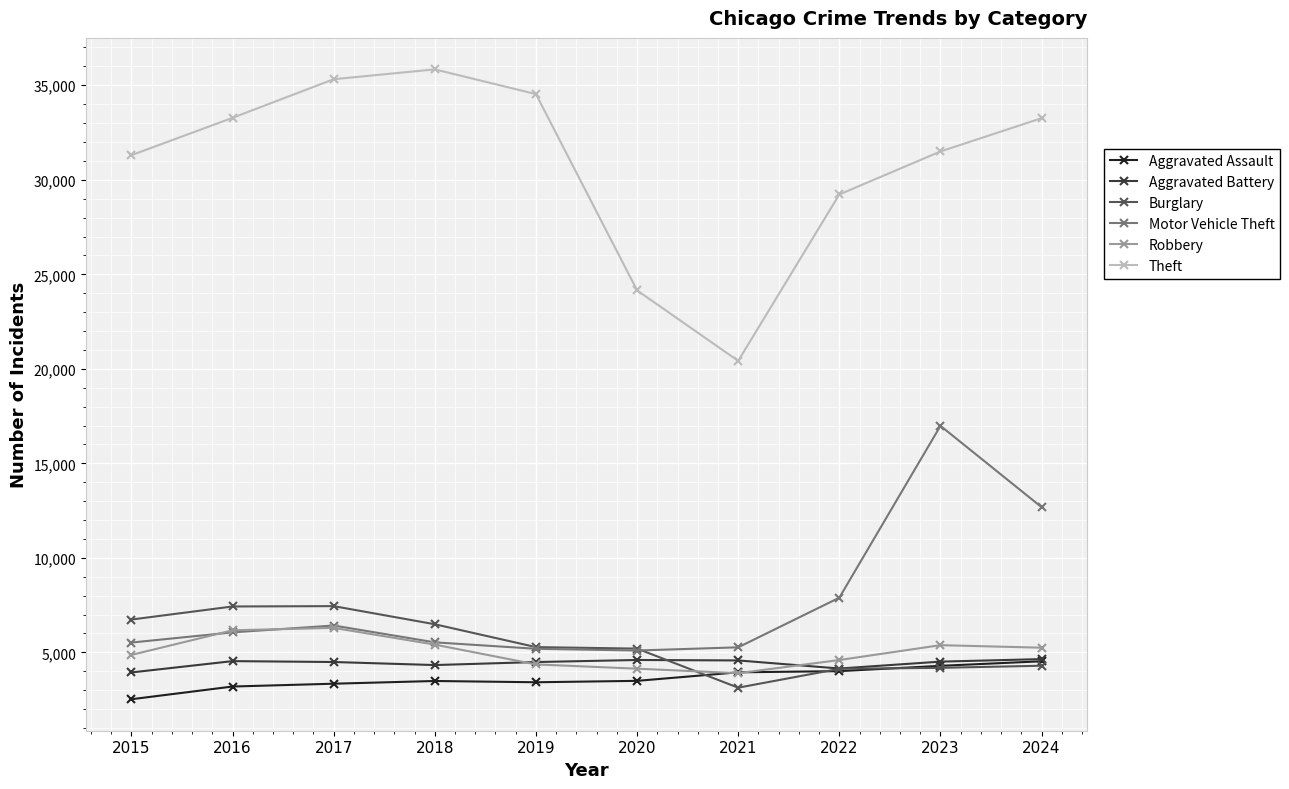

In Theft, how many points are higher than both neighbors (excluding endpoints)?

1